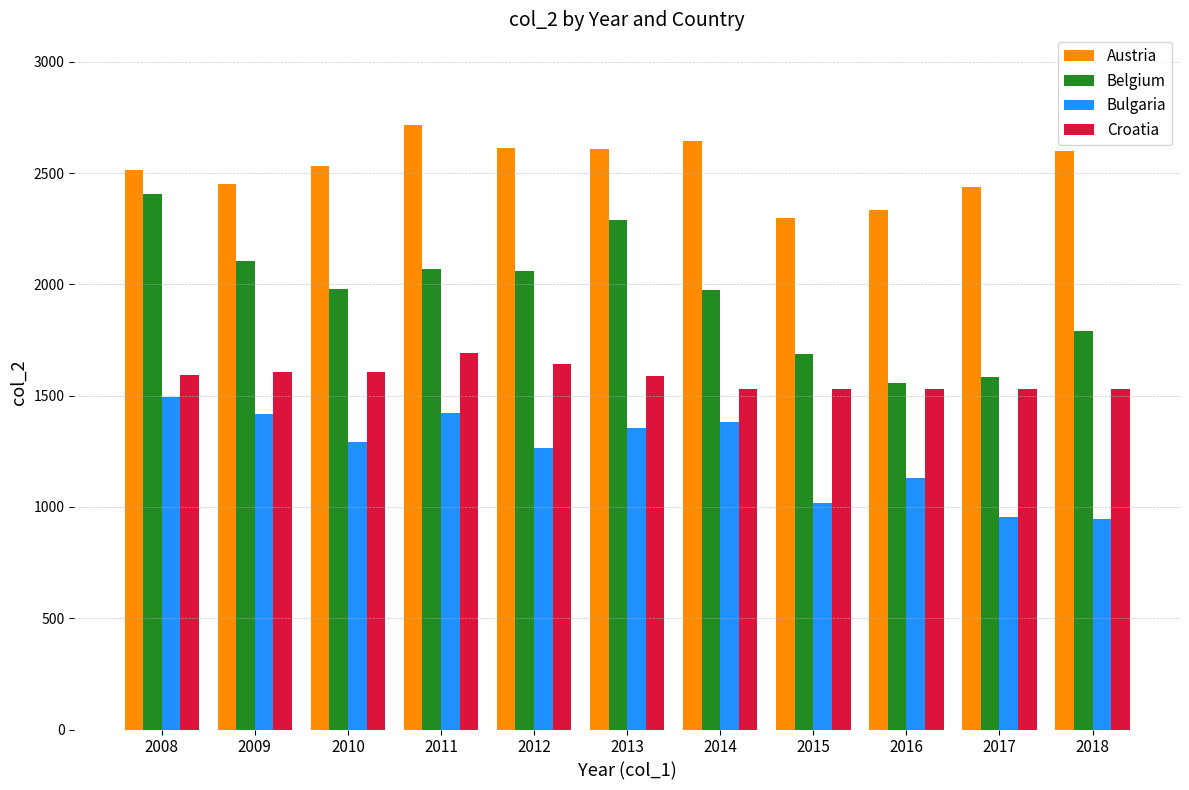

Which series has the largest total across all categories?

Austria